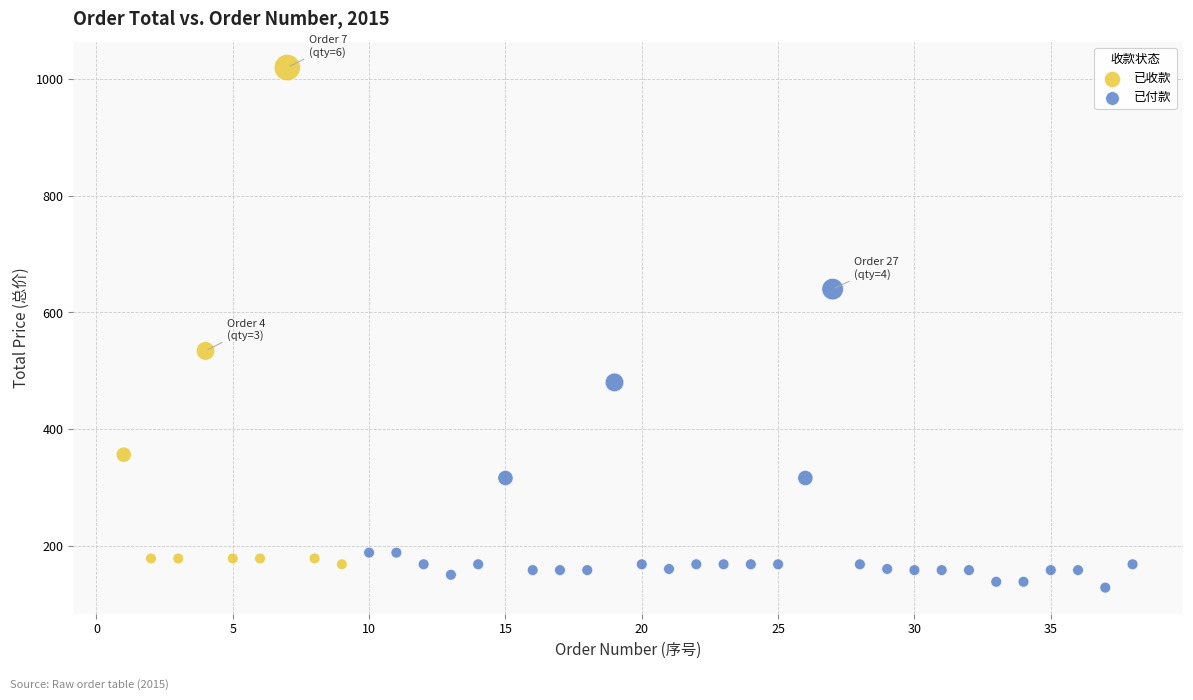

Which series contains the highest Y value?

已收款